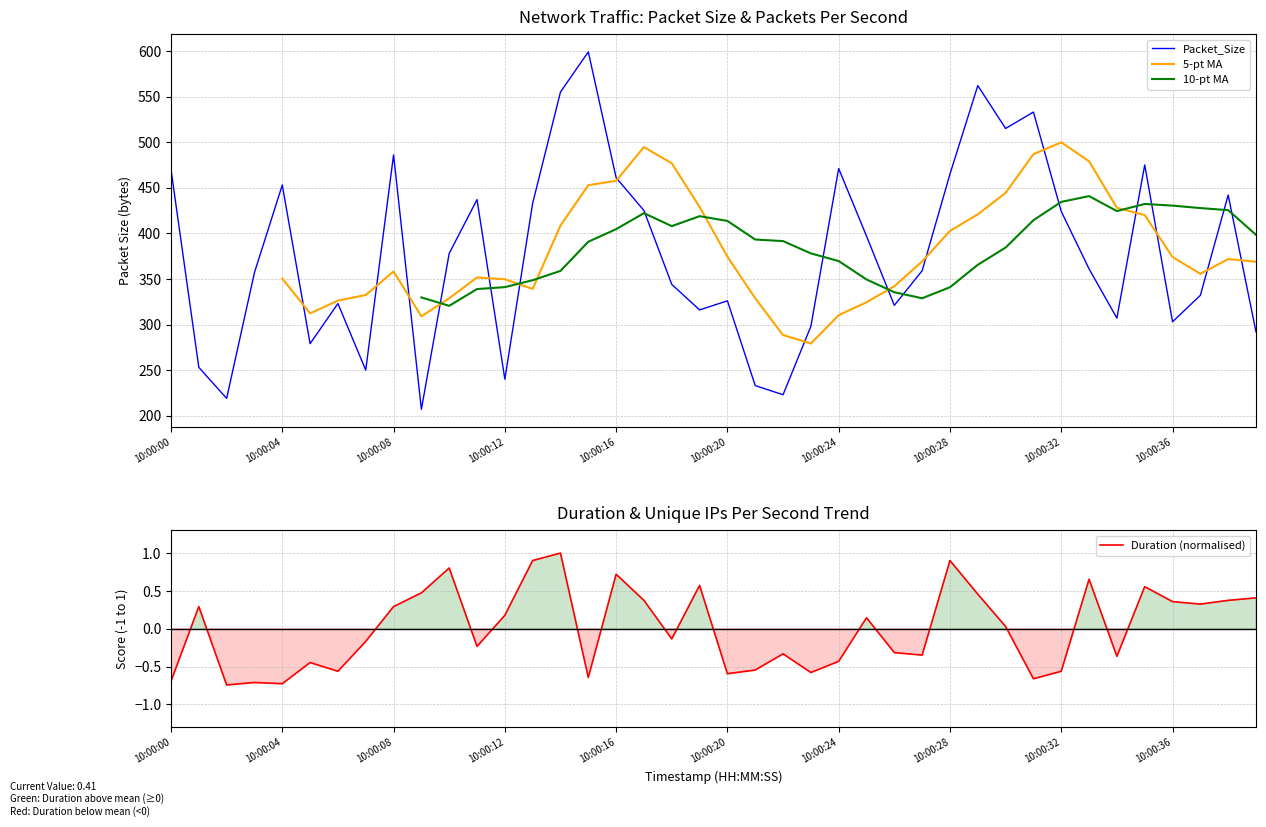

What is the value of the 10-pt MA point at the 40th from the left?

398.4